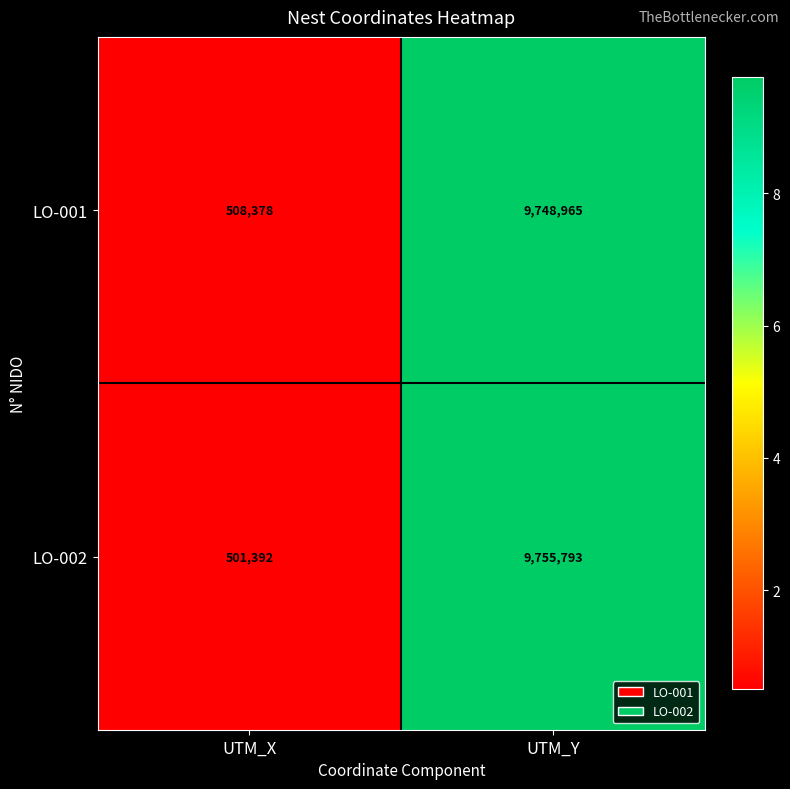

Reading left to right, transcribe all the data shown in this chart.

LO-001: 508378	9748965
LO-002: 501392	9755793